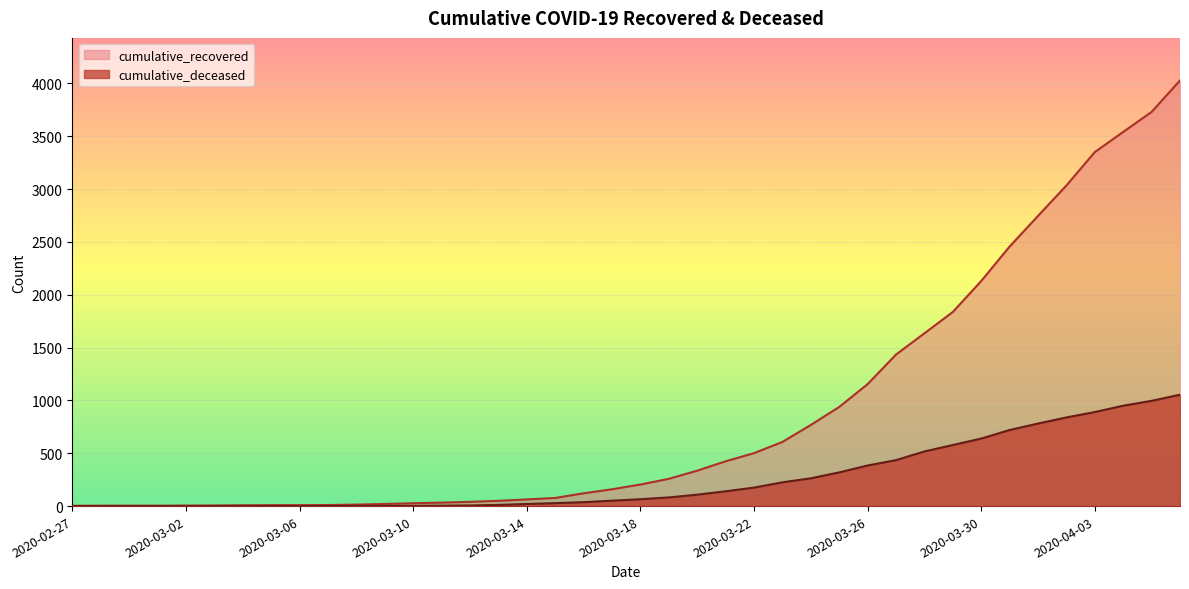

List the labels in order of cumulative_recovered value, largest first.

2020-04-06, 2020-04-05, 2020-04-04, 2020-04-03, 2020-04-02, 2020-04-01, 2020-03-31, 2020-03-30, 2020-03-29, 2020-03-28, 2020-03-27, 2020-03-26, 2020-03-25, 2020-03-24, 2020-03-23, 2020-03-22, 2020-03-21, 2020-03-20, 2020-03-19, 2020-03-18, 2020-03-17, 2020-03-16, 2020-03-15, 2020-03-14, 2020-03-13, 2020-03-12, 2020-03-11, 2020-03-10, 2020-03-09, 2020-03-08, 2020-03-07, 2020-03-05, 2020-03-06, 2020-03-04, 2020-03-03, 2020-03-02, 2020-02-28, 2020-02-29, 2020-03-01, 2020-02-27